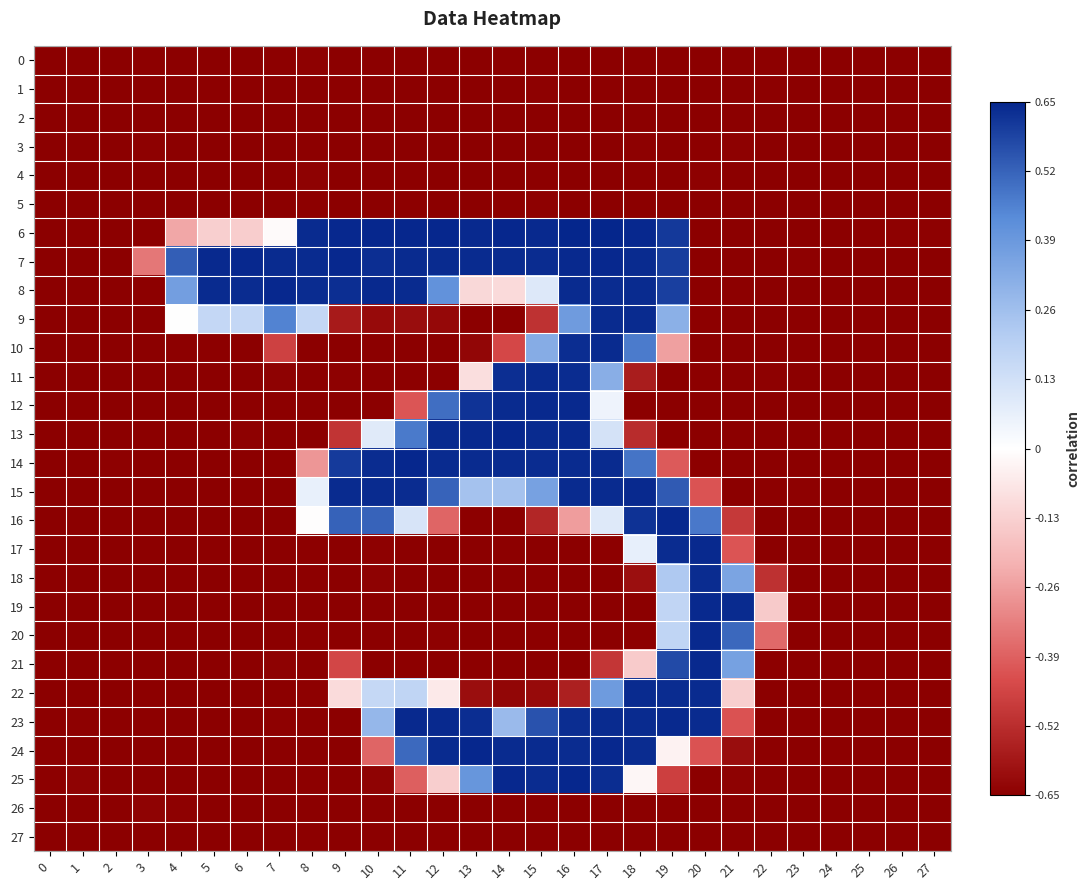

Which series has the largest range (max minus min)?

6